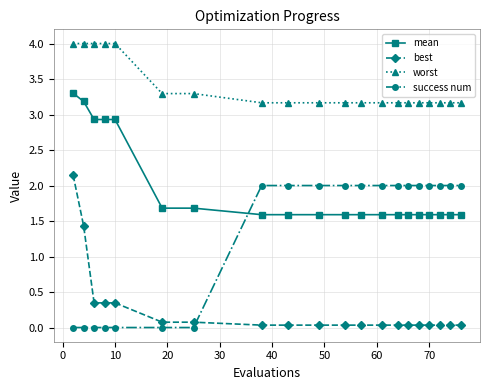

What is the difference between the second highest and minimum values in the best series?

1.4